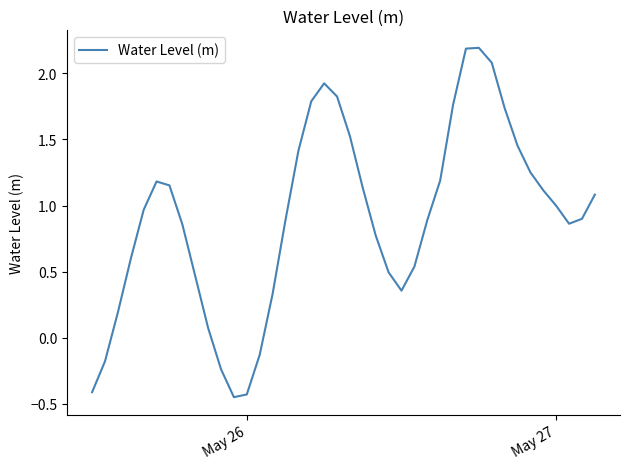

What is the difference between the maximum and minimum values?

2.6